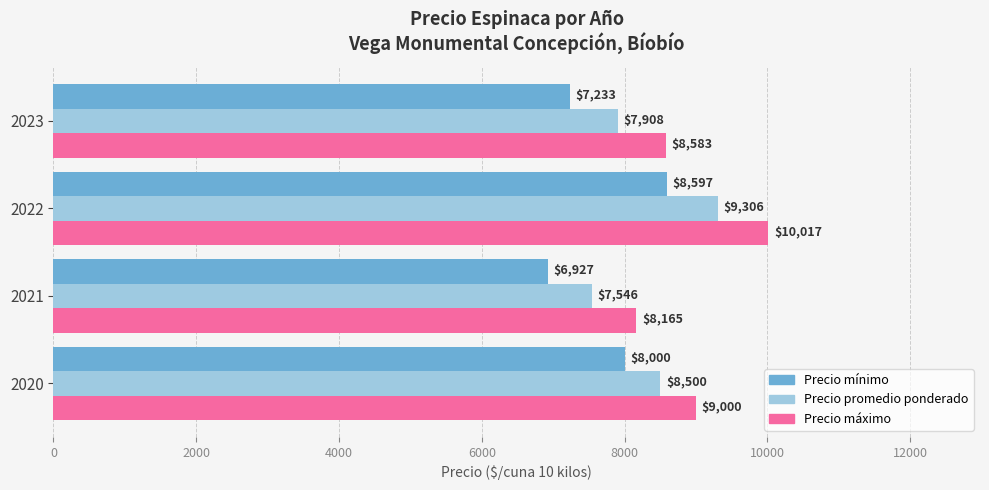

How many data points does each series have?

4